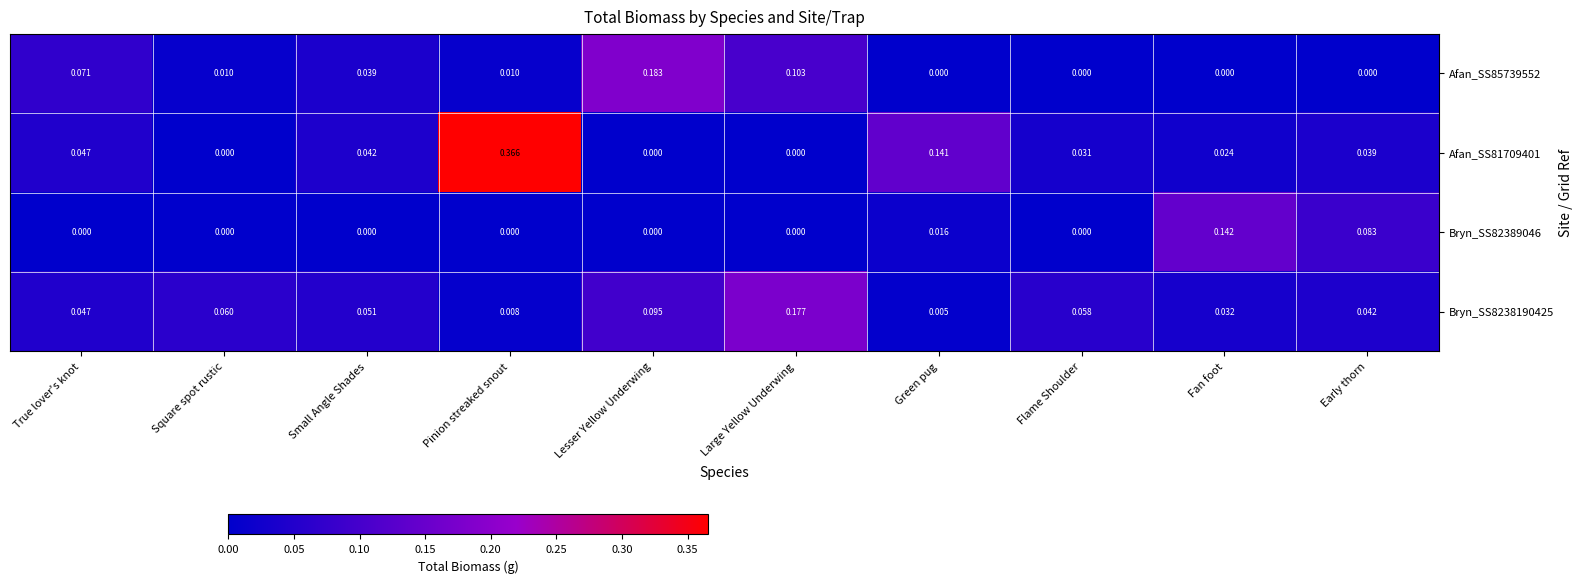

Is the value of Afan_SS81709401 at True lover's knot greater than the value of Afan_SS85739552 at Small Angle Shades?

Yes